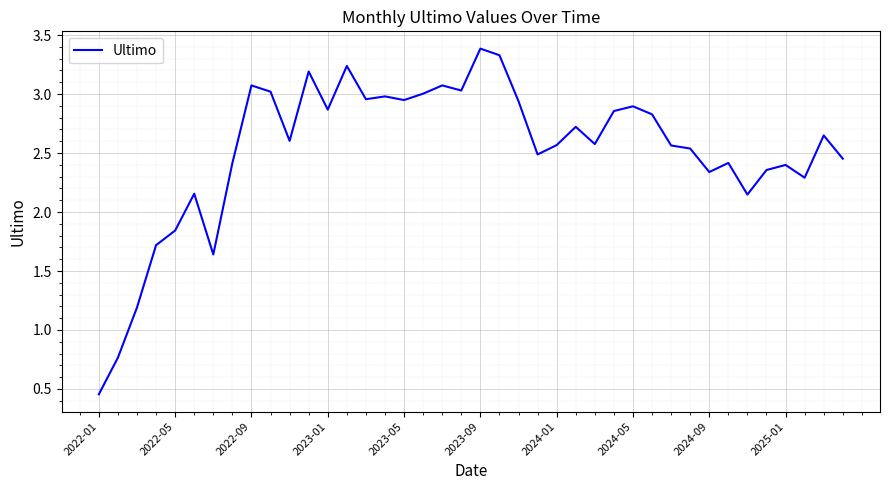

What is the smallest value displayed?

0.5